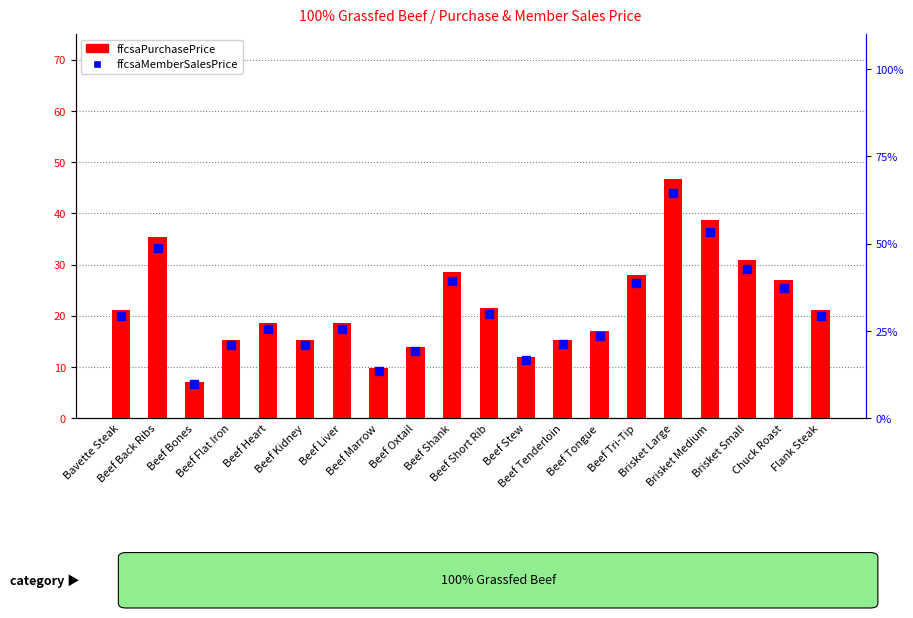

Is the value of ffcsaMemberSalesPrice at Beef Liver greater than the value of ffcsaPurchasePrice at Beef Marrow?

Yes